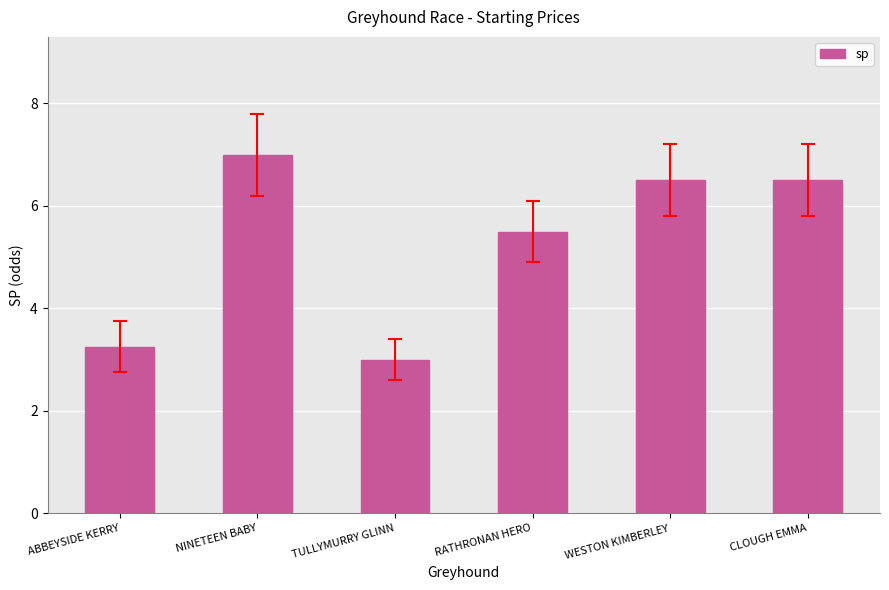

Are the bars horizontal?

No